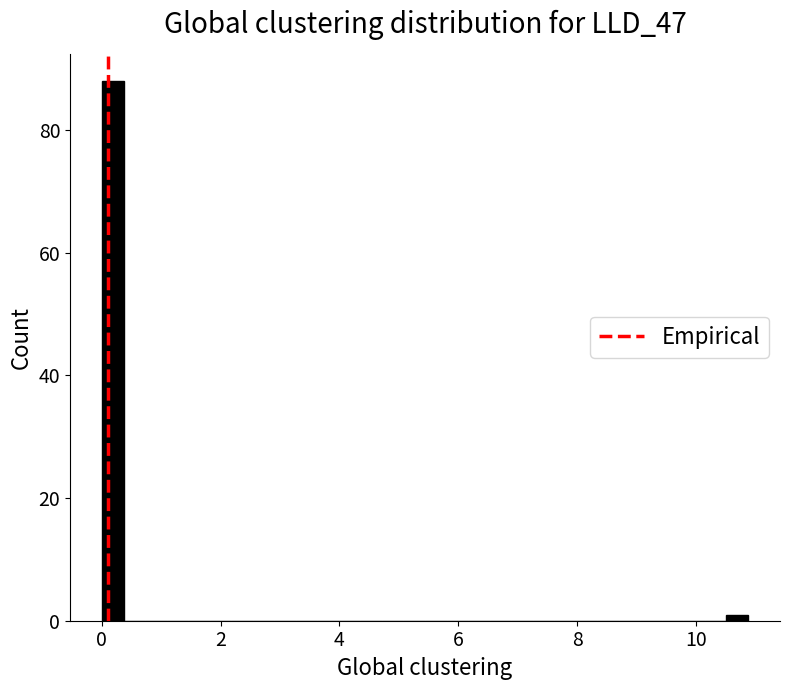

Read against the x-axis, roughly where is the centre of the tallest bar?

0.2